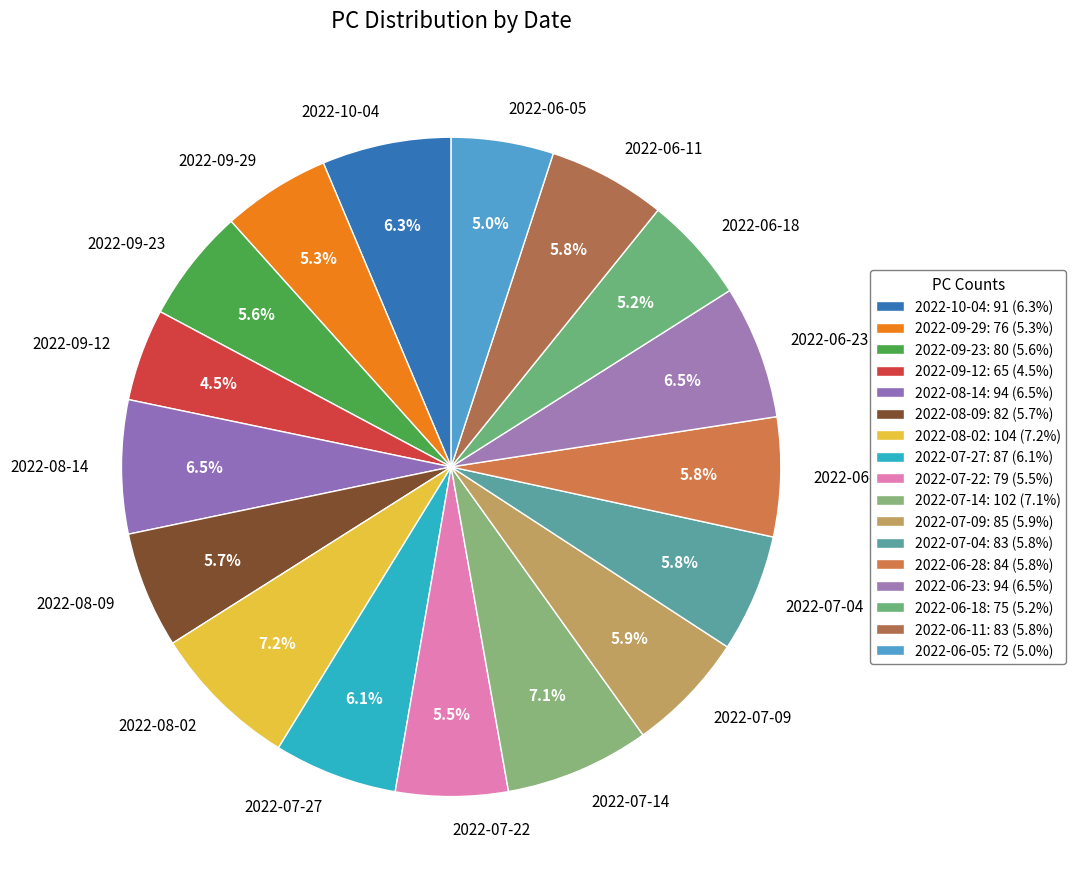

Combined, what portion of the pie is 2022-07-22 and 2022-07-09?

11.4%